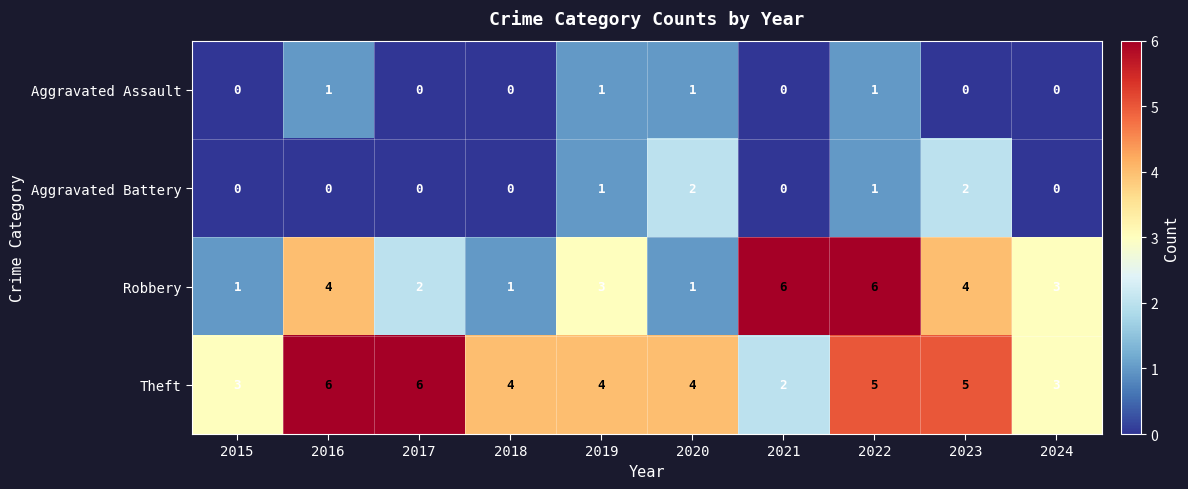

Between 2018 and 2022, which series saw the biggest shift?

Robbery